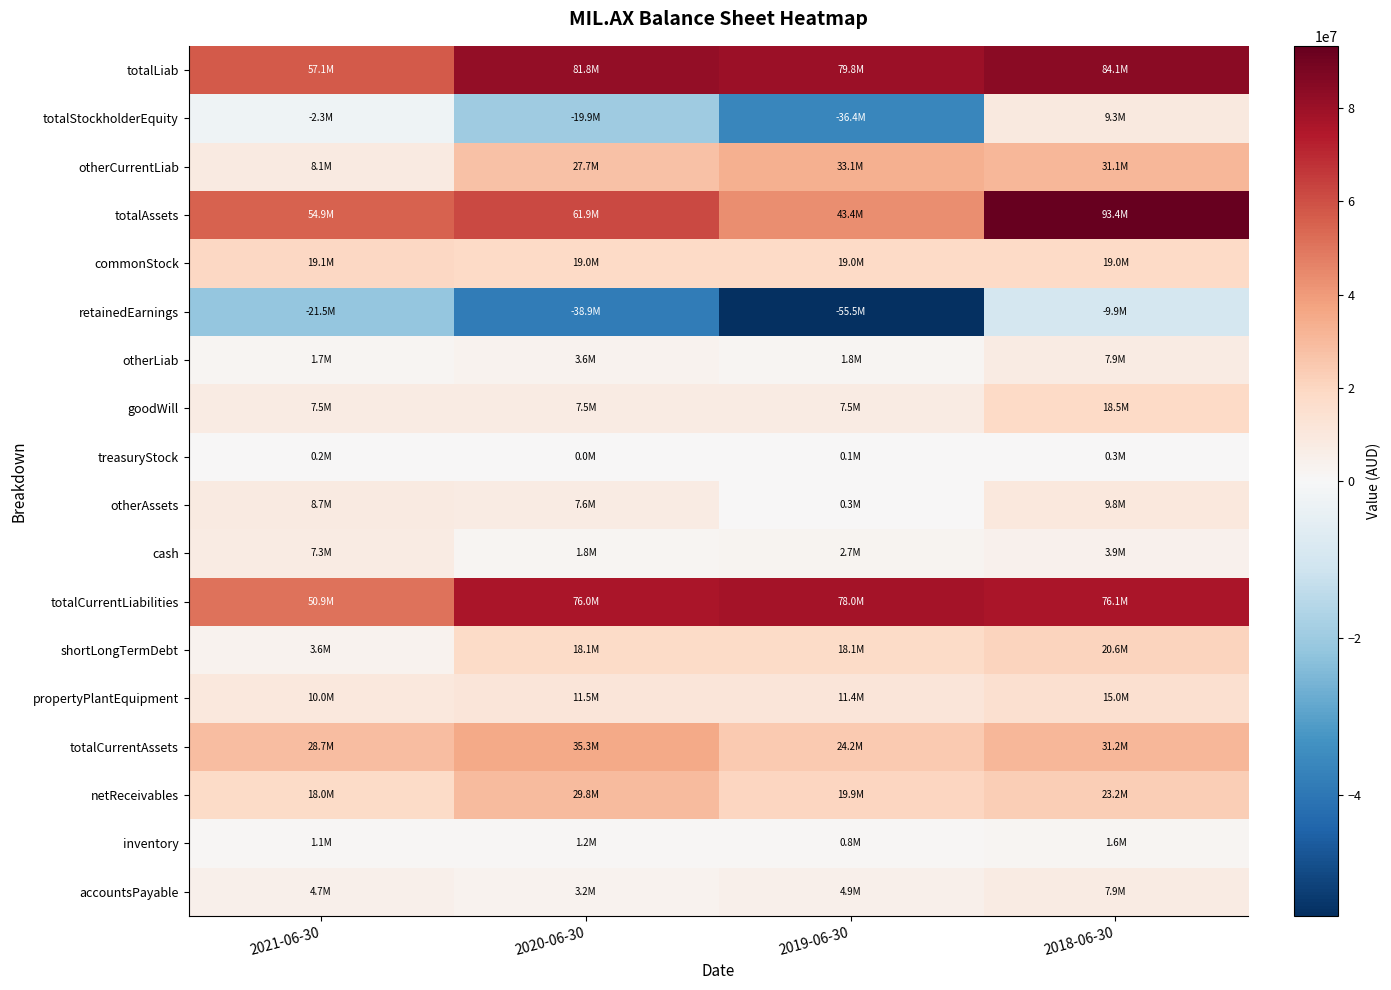

Which series has the largest range (max minus min)?

totalAssets